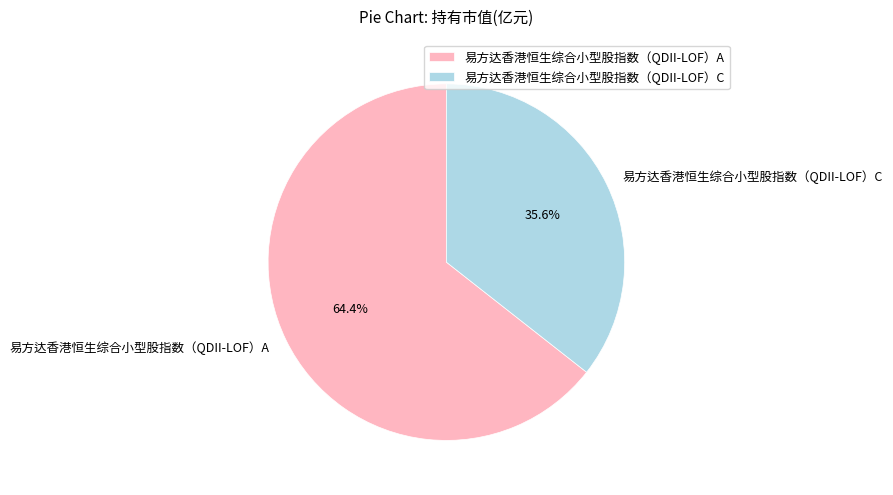

To the nearest percent, what percentage of the pie is 易方达香港恒生综合小型股指数（QDII-LOF）C?

36%